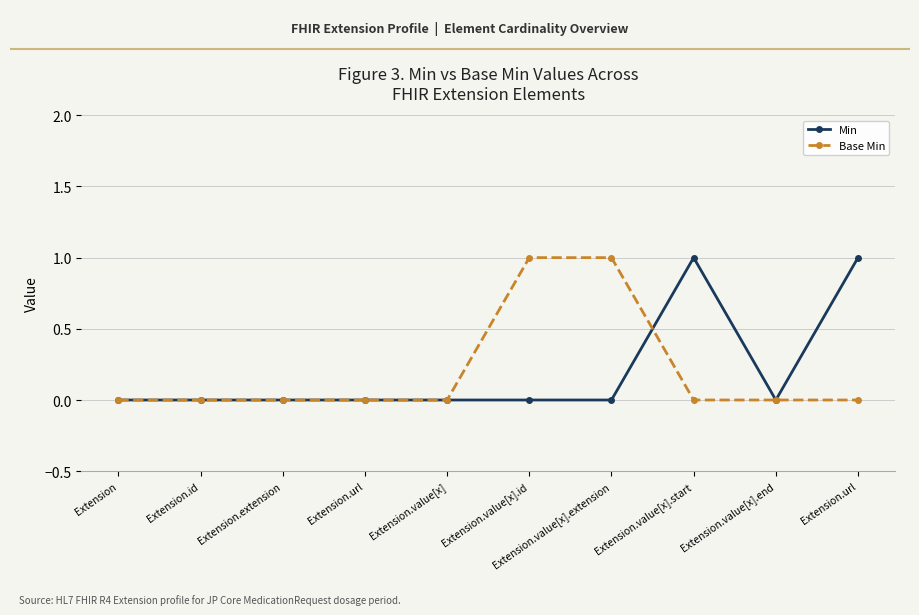

Does the chart have visible grid lines?

Yes